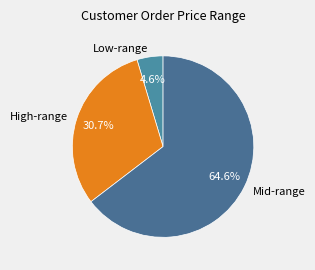

How many slices are in this pie chart?

3